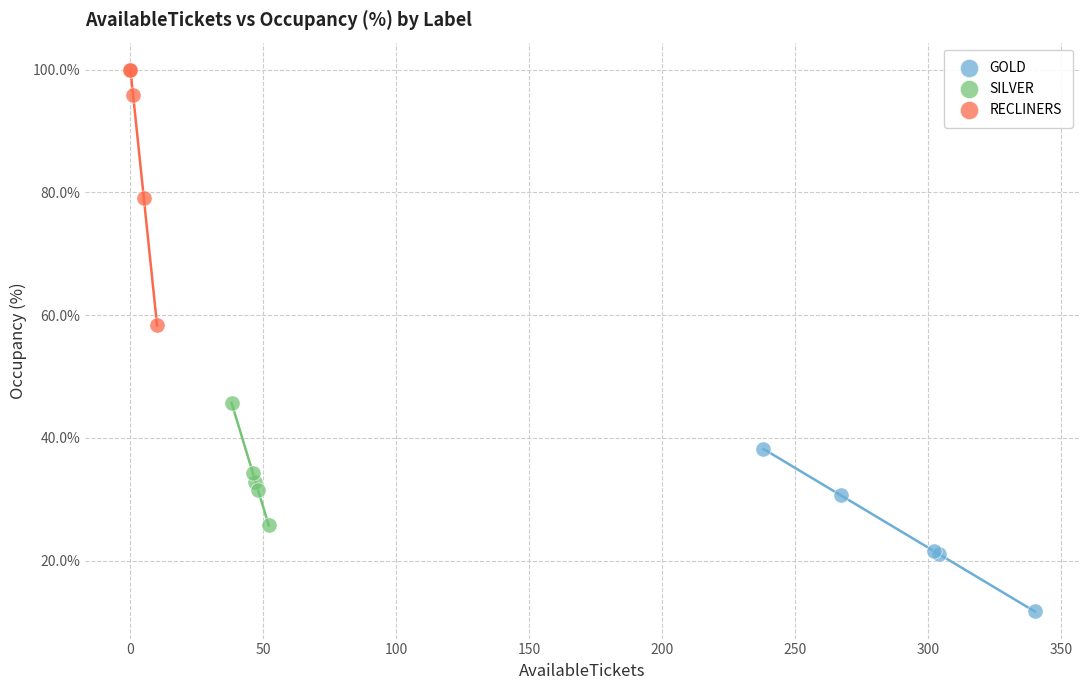

Which series contains the highest Y value?

RECLINERS